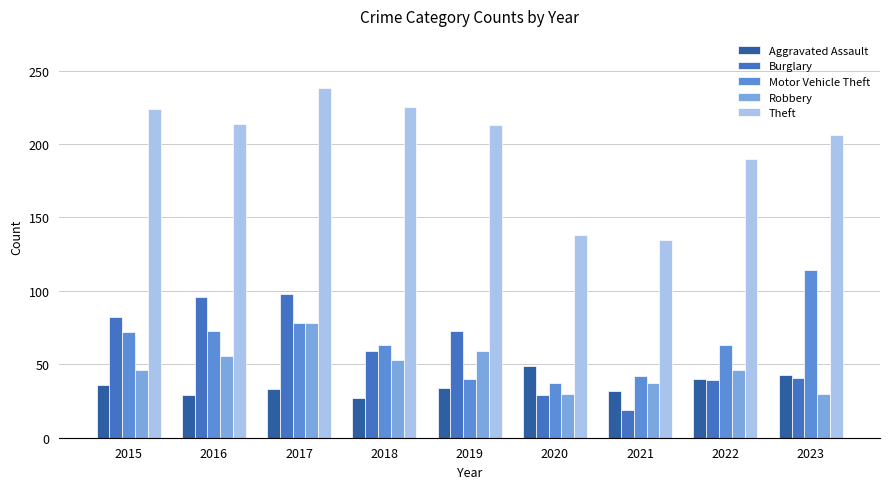

At how many categories does at least one series exceed 143?

7